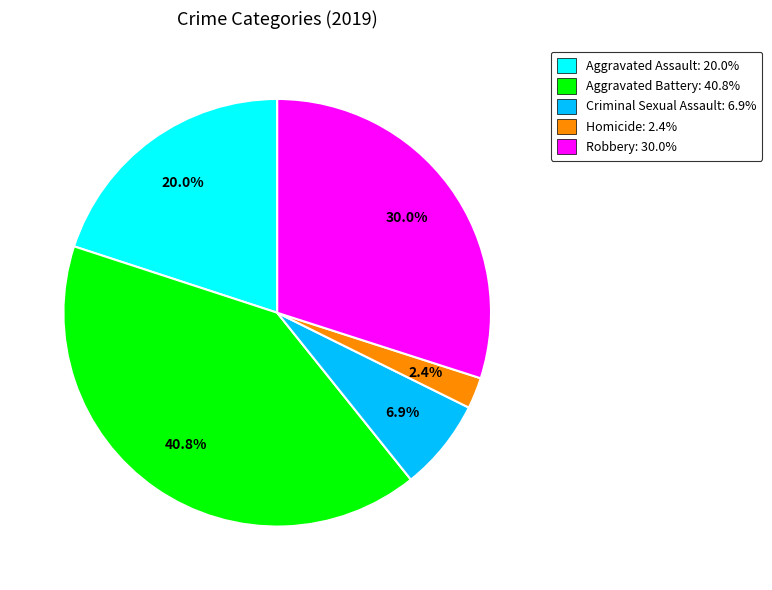

To the nearest percent, what is the average slice percentage?

20%